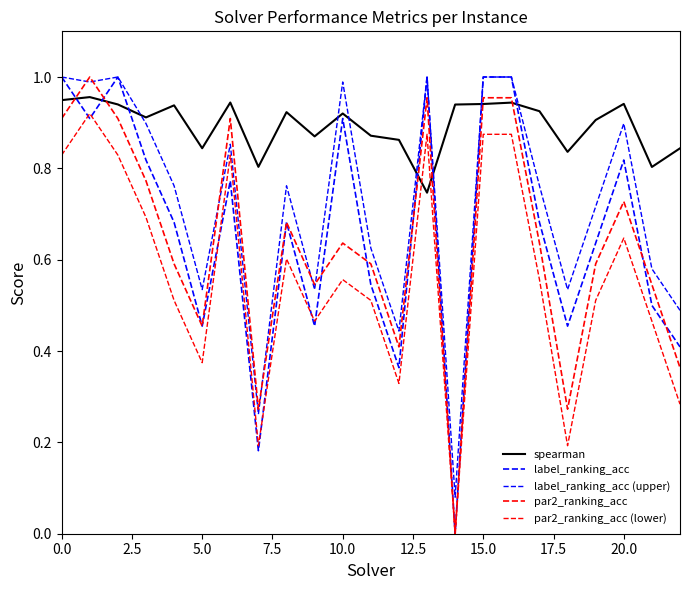

How many lines are shown in the chart?

5